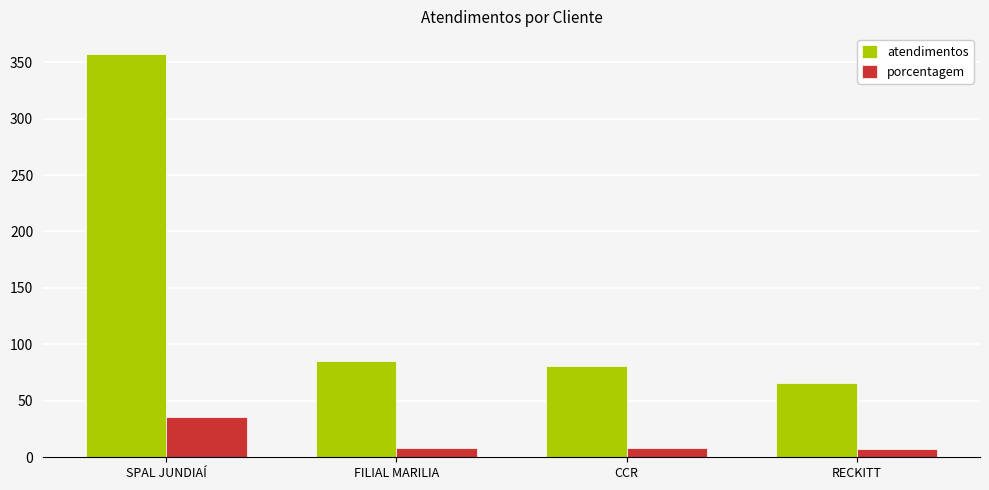

What is the sum of the porcentagem values at CCR and RECKITT?

15